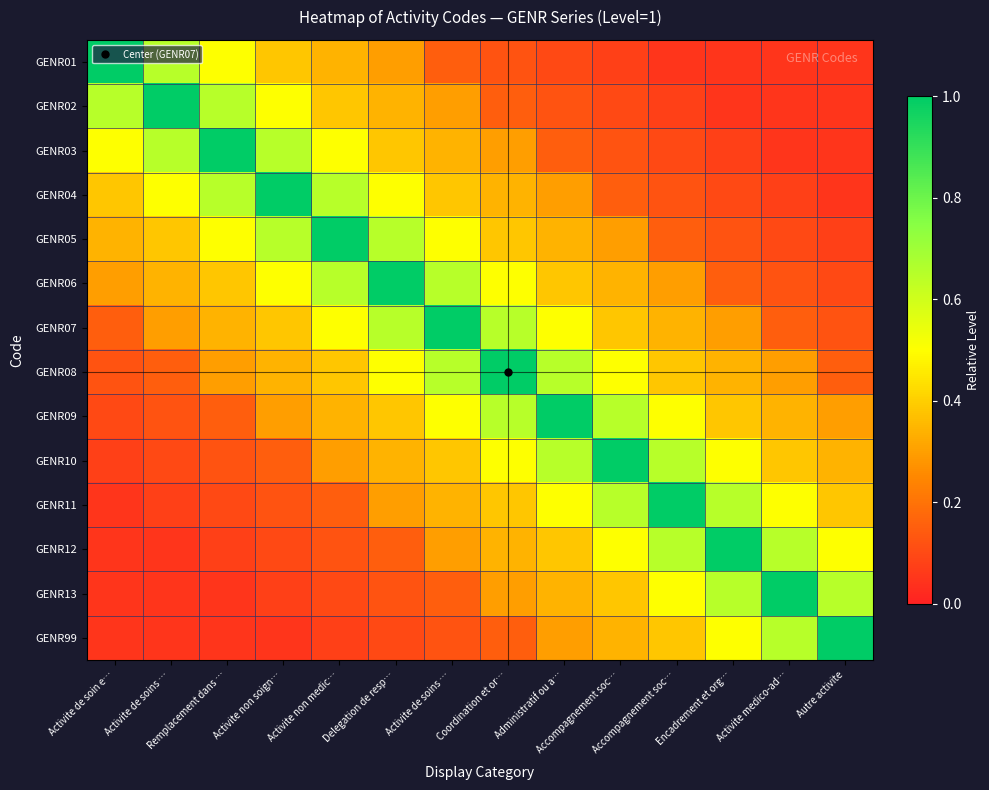

Reading right to left, list all the values displayed in this chart.

GENR01: Autre activite=0.1	Activite medico-ad…=0.1	Encadrement et org…=0.1	Accompagnement soc…=0.1	Accompagnement soc…=0.1	Administratif ou a…=0.1	Coordination et or…=0.1	Activite de soins …=0.1	Delegation de resp…=0.3	Activite non medic…=0.3	Activite non soign…=0.4	Remplacement dans …=0.5	Activite de soins …=0.7	Activite de soin e…=1.0
GENR02: Autre activite=0.1	Activite medico-ad…=0.1	Encadrement et org…=0.1	Accompagnement soc…=0.1	Accompagnement soc…=0.1	Administratif ou a…=0.1	Coordination et or…=0.1	Activite de soins …=0.3	Delegation de resp…=0.3	Activite non medic…=0.4	Activite non soign…=0.5	Remplacement dans …=0.7	Activite de soins …=1.0	Activite de soin e…=0.7
GENR03: Autre activite=0.1	Activite medico-ad…=0.1	Encadrement et org…=0.1	Accompagnement soc…=0.1	Accompagnement soc…=0.1	Administratif ou a…=0.1	Coordination et or…=0.3	Activite de soins …=0.3	Delegation de resp…=0.4	Activite non medic…=0.5	Activite non soign…=0.7	Remplacement dans …=1.0	Activite de soins …=0.7	Activite de soin e…=0.5
GENR04: Autre activite=0.1	Activite medico-ad…=0.1	Encadrement et org…=0.1	Accompagnement soc…=0.1	Accompagnement soc…=0.1	Administratif ou a…=0.3	Coordination et or…=0.3	Activite de soins …=0.4	Delegation de resp…=0.5	Activite non medic…=0.7	Activite non soign…=1.0	Remplacement dans …=0.7	Activite de soins …=0.5	Activite de soin e…=0.4
GENR05: Autre activite=0.1	Activite medico-ad…=0.1	Encadrement et org…=0.1	Accompagnement soc…=0.1	Accompagnement soc…=0.3	Administratif ou a…=0.3	Coordination et or…=0.4	Activite de soins …=0.5	Delegation de resp…=0.7	Activite non medic…=1.0	Activite non soign…=0.7	Remplacement dans …=0.5	Activite de soins …=0.4	Activite de soin e…=0.3
GENR06: Autre activite=0.1	Activite medico-ad…=0.1	Encadrement et org…=0.1	Accompagnement soc…=0.3	Accompagnement soc…=0.3	Administratif ou a…=0.4	Coordination et or…=0.5	Activite de soins …=0.7	Delegation de resp…=1.0	Activite non medic…=0.7	Activite non soign…=0.5	Remplacement dans …=0.4	Activite de soins …=0.3	Activite de soin e…=0.3
GENR07: Autre activite=0.1	Activite medico-ad…=0.1	Encadrement et org…=0.3	Accompagnement soc…=0.3	Accompagnement soc…=0.4	Administratif ou a…=0.5	Coordination et or…=0.7	Activite de soins …=1.0	Delegation de resp…=0.7	Activite non medic…=0.5	Activite non soign…=0.4	Remplacement dans …=0.3	Activite de soins …=0.3	Activite de soin e…=0.1
GENR08: Autre activite=0.1	Activite medico-ad…=0.3	Encadrement et org…=0.3	Accompagnement soc…=0.4	Accompagnement soc…=0.5	Administratif ou a…=0.7	Coordination et or…=1.0	Activite de soins …=0.7	Delegation de resp…=0.5	Activite non medic…=0.4	Activite non soign…=0.3	Remplacement dans …=0.3	Activite de soins …=0.1	Activite de soin e…=0.1
GENR09: Autre activite=0.3	Activite medico-ad…=0.3	Encadrement et org…=0.4	Accompagnement soc…=0.5	Accompagnement soc…=0.7	Administratif ou a…=1.0	Coordination et or…=0.7	Activite de soins …=0.5	Delegation de resp…=0.4	Activite non medic…=0.3	Activite non soign…=0.3	Remplacement dans …=0.1	Activite de soins …=0.1	Activite de soin e…=0.1
GENR10: Autre activite=0.3	Activite medico-ad…=0.4	Encadrement et org…=0.5	Accompagnement soc…=0.7	Accompagnement soc…=1.0	Administratif ou a…=0.7	Coordination et or…=0.5	Activite de soins …=0.4	Delegation de resp…=0.3	Activite non medic…=0.3	Activite non soign…=0.1	Remplacement dans …=0.1	Activite de soins …=0.1	Activite de soin e…=0.1
GENR11: Autre activite=0.4	Activite medico-ad…=0.5	Encadrement et org…=0.7	Accompagnement soc…=1.0	Accompagnement soc…=0.7	Administratif ou a…=0.5	Coordination et or…=0.4	Activite de soins …=0.3	Delegation de resp…=0.3	Activite non medic…=0.1	Activite non soign…=0.1	Remplacement dans …=0.1	Activite de soins …=0.1	Activite de soin e…=0.1
GENR12: Autre activite=0.5	Activite medico-ad…=0.7	Encadrement et org…=1.0	Accompagnement soc…=0.7	Accompagnement soc…=0.5	Administratif ou a…=0.4	Coordination et or…=0.3	Activite de soins …=0.3	Delegation de resp…=0.1	Activite non medic…=0.1	Activite non soign…=0.1	Remplacement dans …=0.1	Activite de soins …=0.1	Activite de soin e…=0.1
GENR13: Autre activite=0.7	Activite medico-ad…=1.0	Encadrement et org…=0.7	Accompagnement soc…=0.5	Accompagnement soc…=0.4	Administratif ou a…=0.3	Coordination et or…=0.3	Activite de soins …=0.1	Delegation de resp…=0.1	Activite non medic…=0.1	Activite non soign…=0.1	Remplacement dans …=0.1	Activite de soins …=0.1	Activite de soin e…=0.1
GENR99: Autre activite=1.0	Activite medico-ad…=0.7	Encadrement et org…=0.5	Accompagnement soc…=0.4	Accompagnement soc…=0.3	Administratif ou a…=0.3	Coordination et or…=0.1	Activite de soins …=0.1	Delegation de resp…=0.1	Activite non medic…=0.1	Activite non soign…=0.1	Remplacement dans …=0.1	Activite de soins …=0.1	Activite de soin e…=0.1